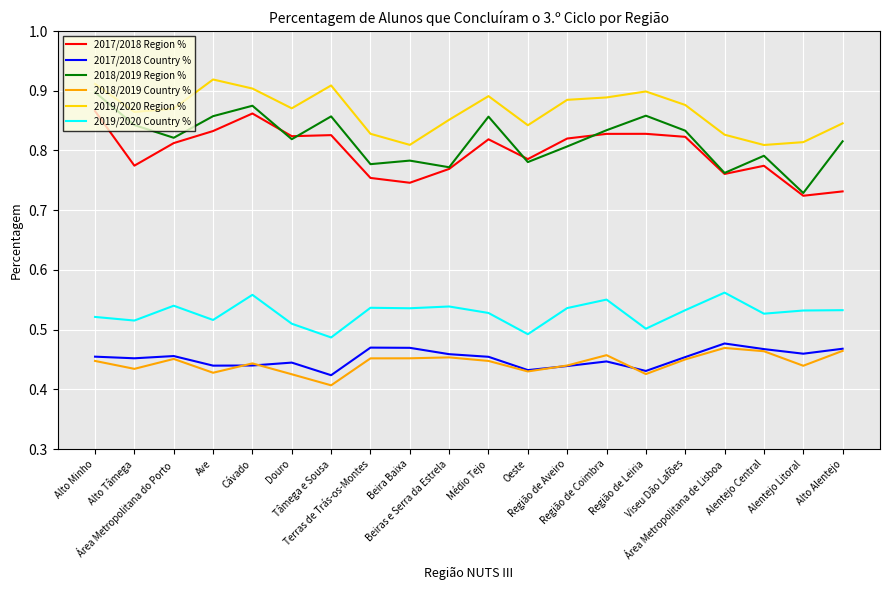

True or false: 2018/2019 Country % and 2017/2018 Region % cross at least once.

False